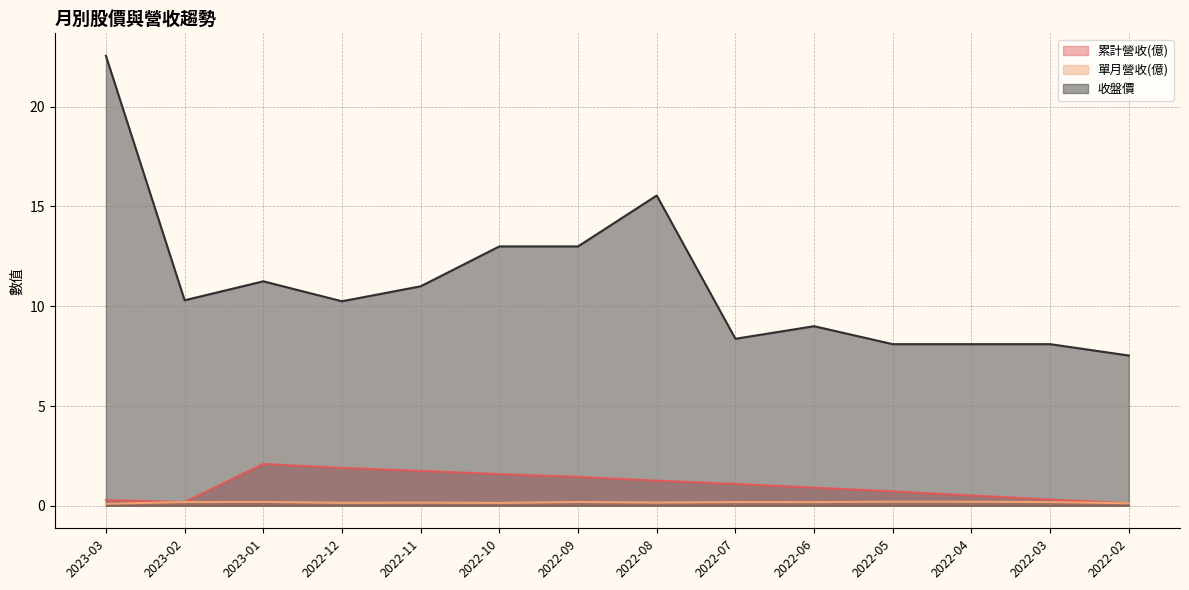

In 累計營收(億), how many points are lower than both neighbors (excluding endpoints)?

1